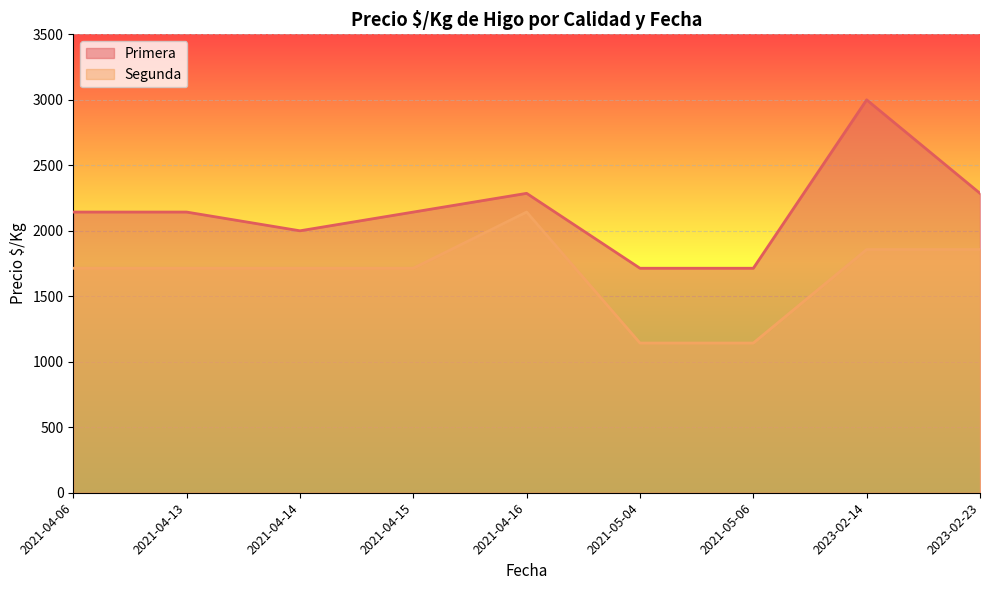

True or false: Segunda and Primera intersect in this chart.

False